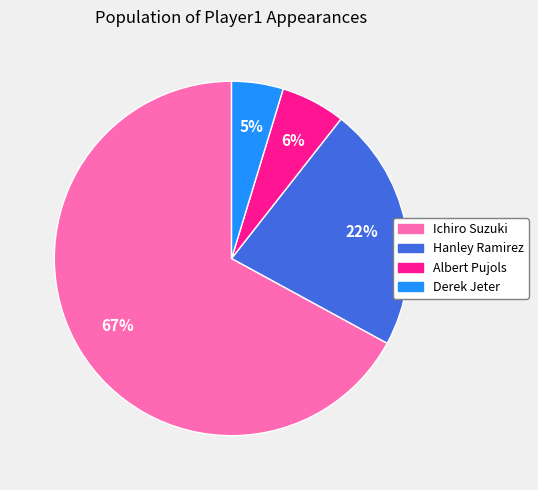

How many segments does this pie chart have?

4